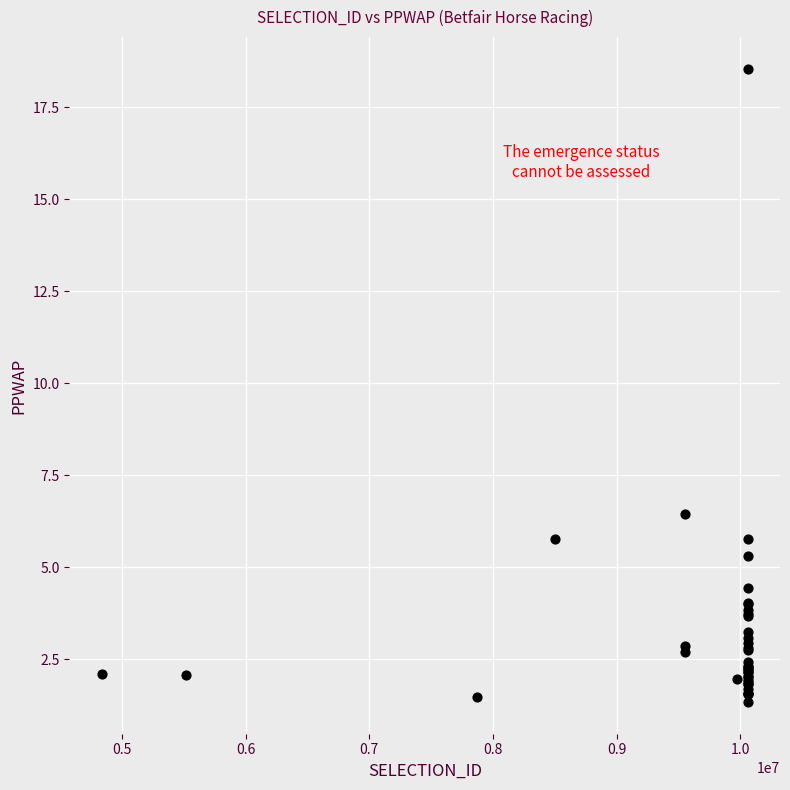

What Y value in the scatter plot is closest to 9?

6.5